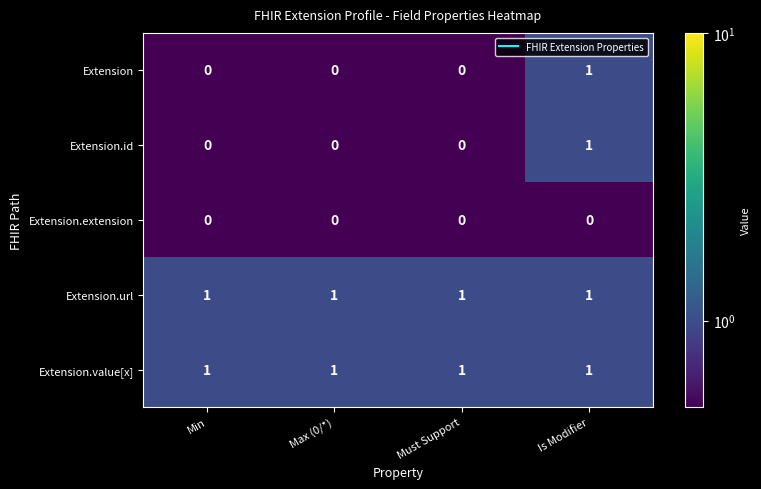

True or false: Extension.value[x] has a value of 1 at Must Support.

True